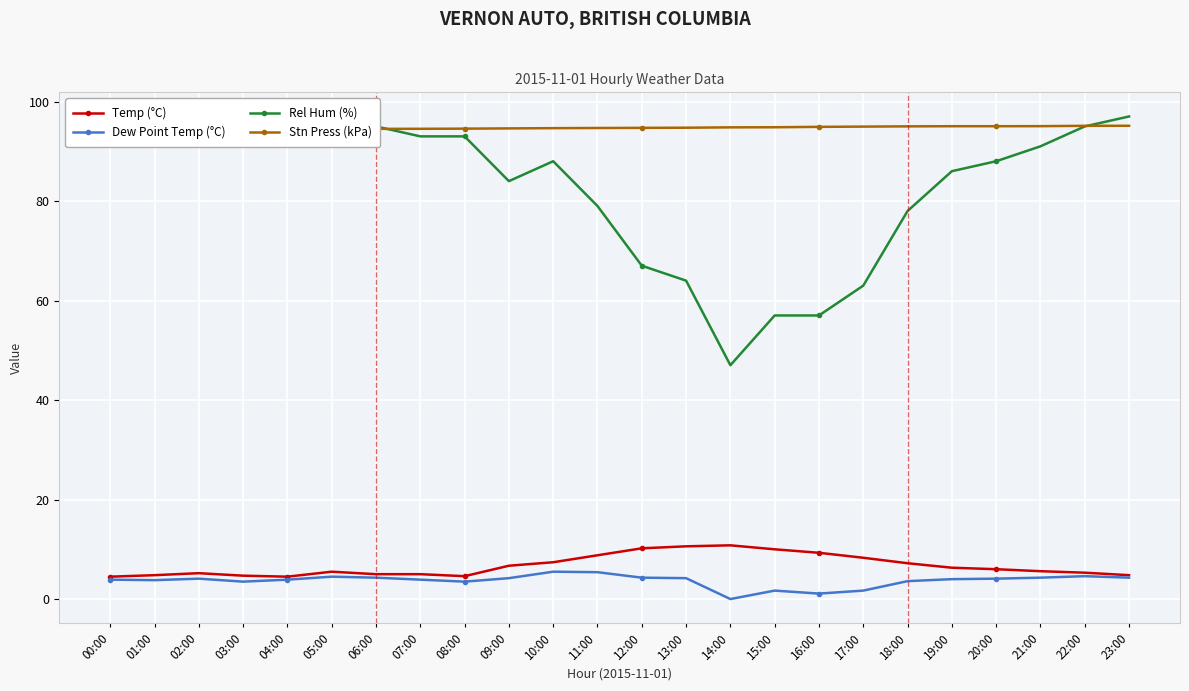

What is the lowest value of the Temp (°C) series?

4.5